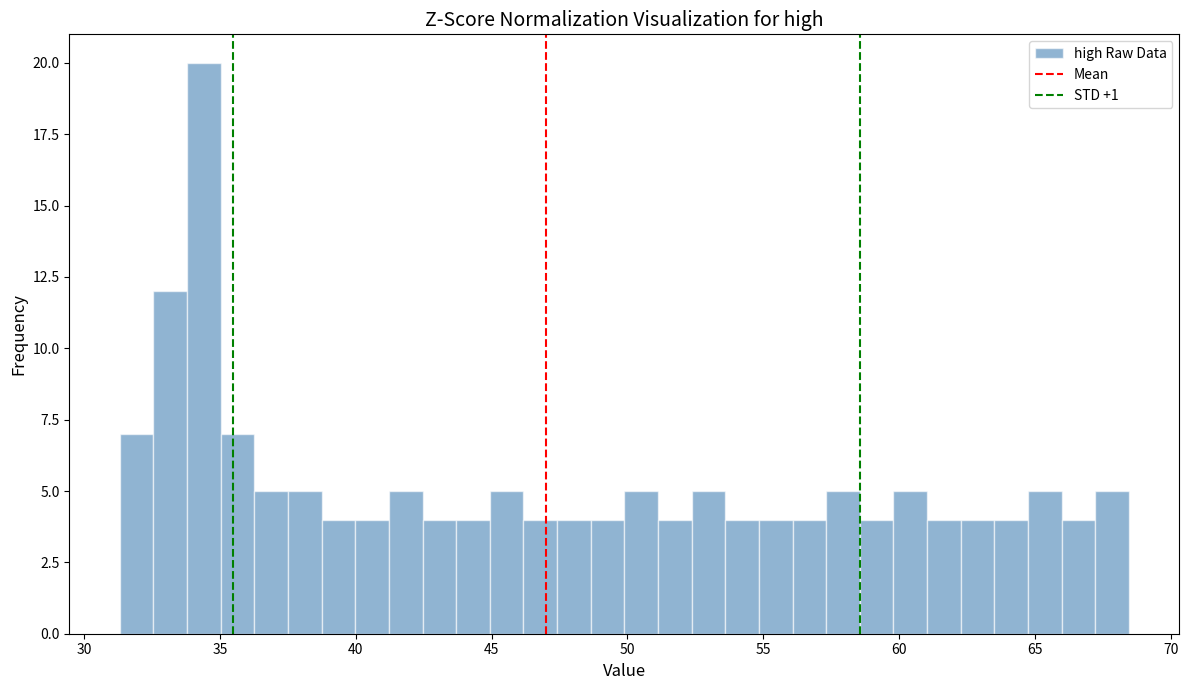

Read against the x-axis, roughly where is the centre of the tallest bar?

34.5